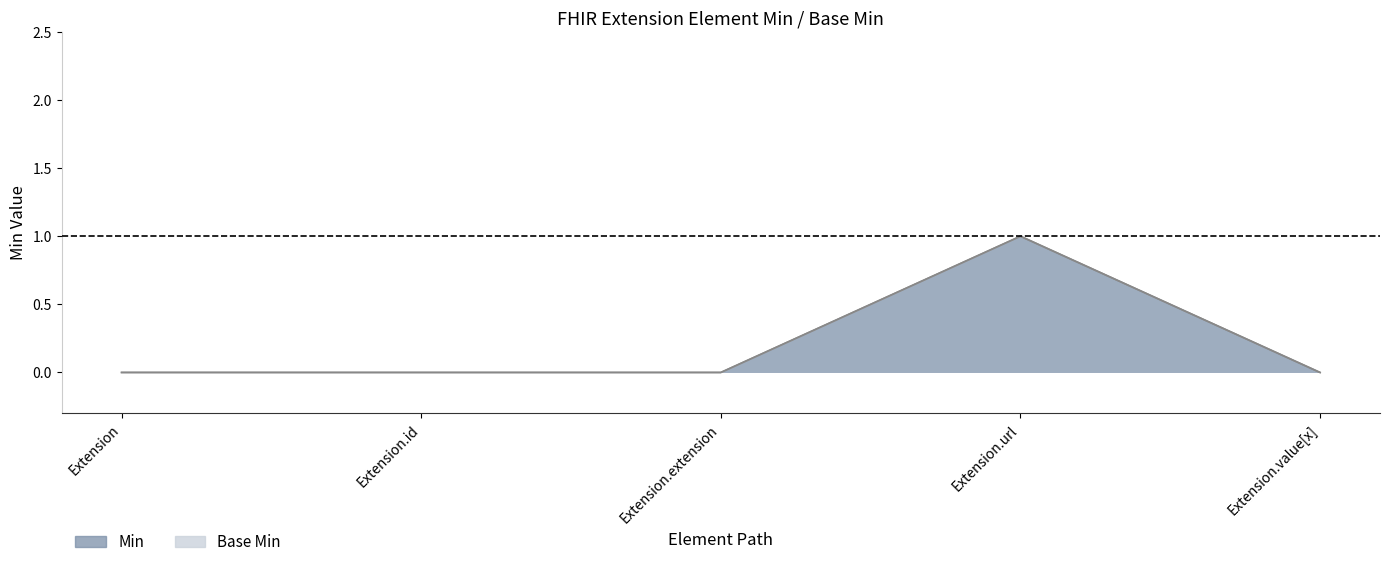

What is the difference between the maximum and minimum values in the Min series?

1